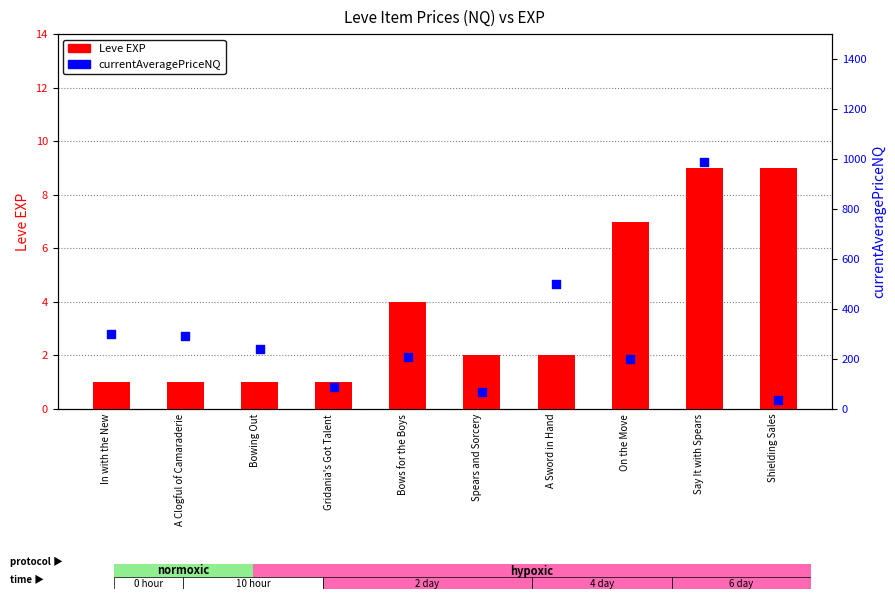

At which category is the sum across all series the highest?

Say It with Spears